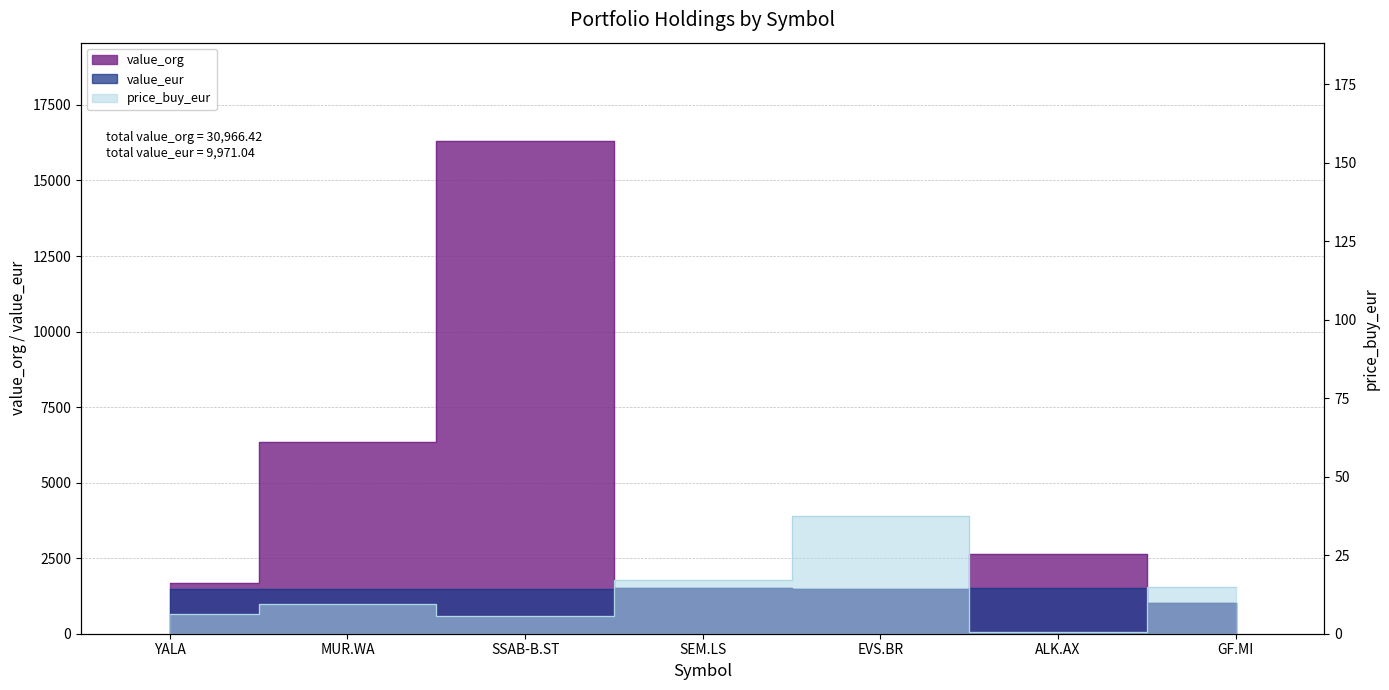

The value_eur series shows 2564.1 at ALK.AX. True or false?

False